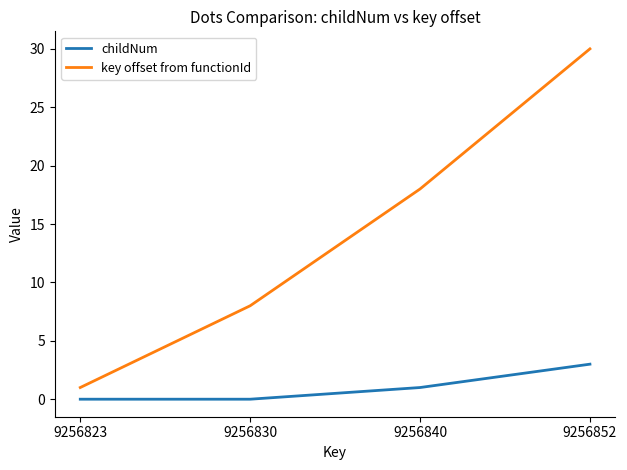

Reading right to left, what are all the values shown in this chart?

childNum: 9256852=3	9256840=1	9256830=0	9256823=0
key offset from functionId: 9256852=30	9256840=18	9256830=8	9256823=1